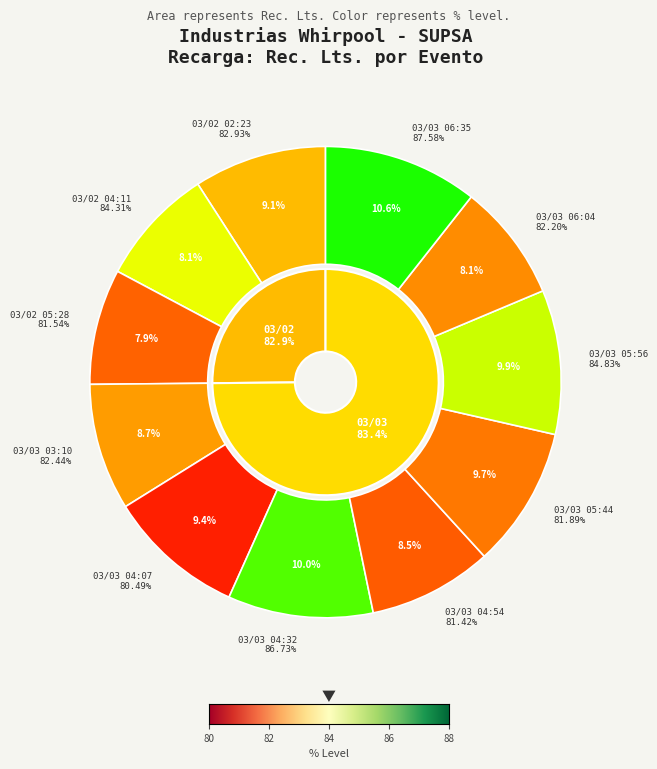

Rank the categories by value from highest to lowest.

03/03 06:35, 03/03 04:32, 03/03 05:56, 03/03 05:44, 03/03 04:07, 03/02 02:23, 03/03 03:10, 03/03 04:54, 03/02 04:11, 03/03 06:04, 03/02 05:28